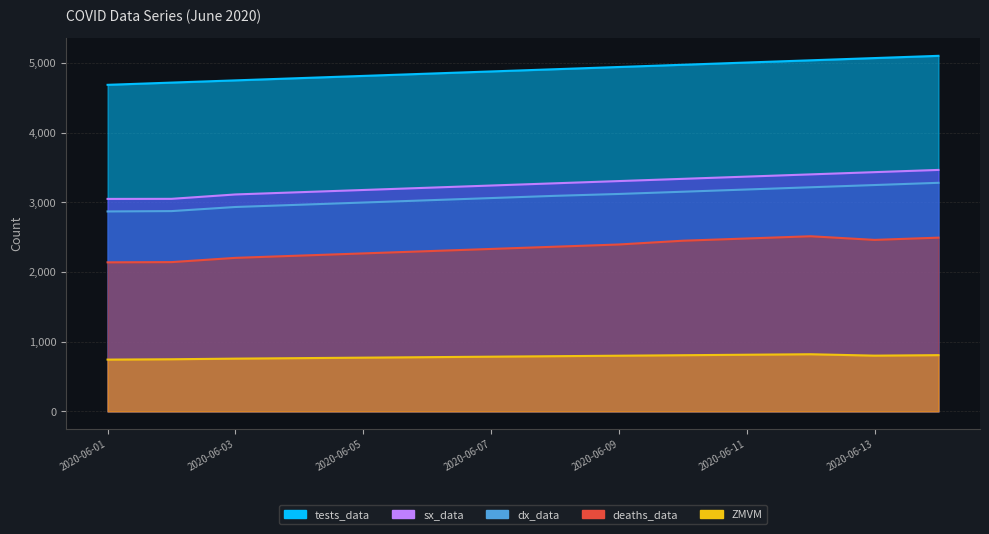

What is the total value across all series at 2020-06-04?

13891